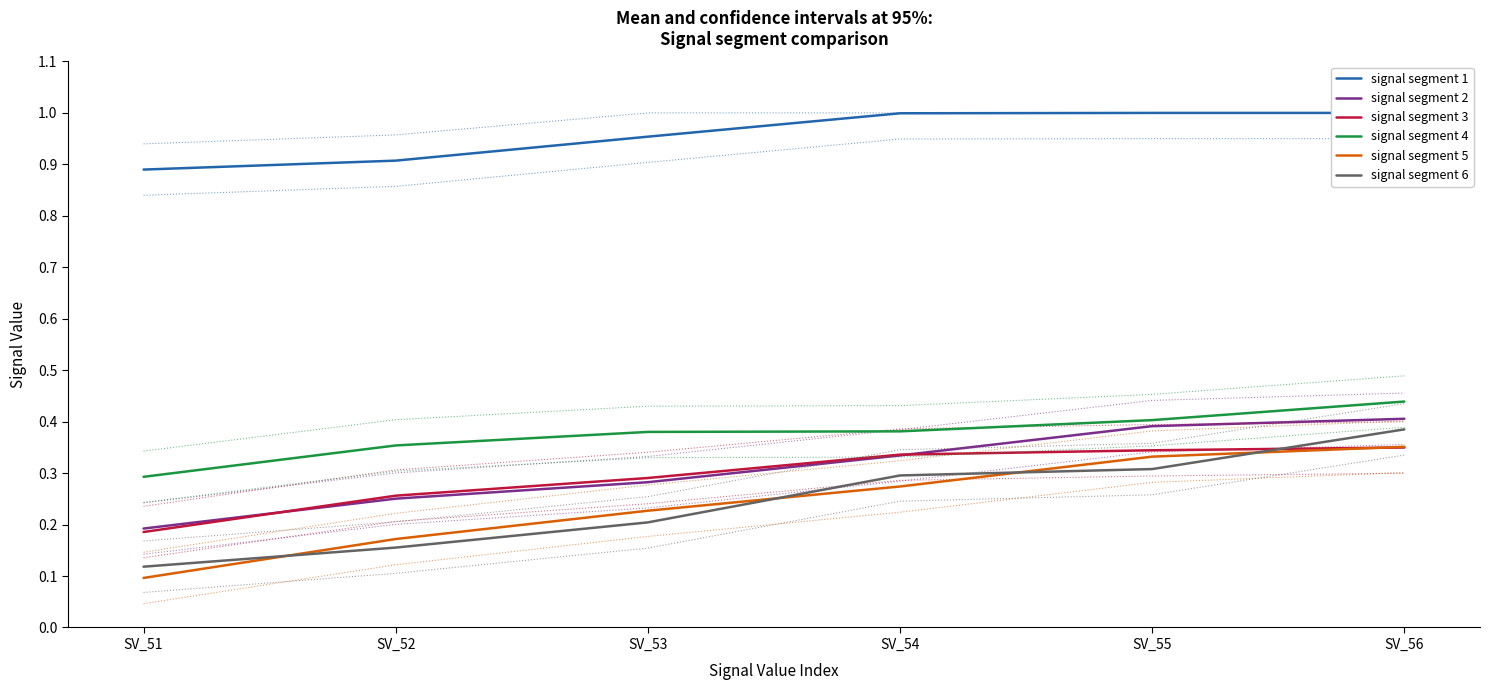

The signal segment 4 series shows 0.2 at SV_56. True or false?

False